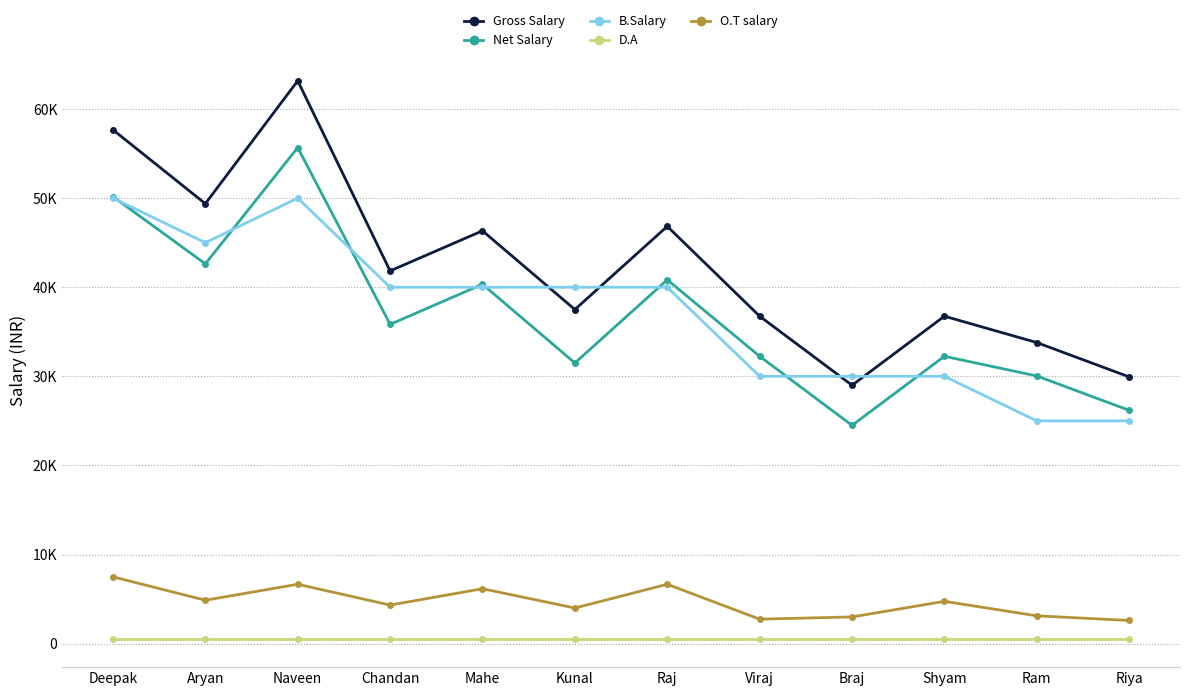

What are all the series names shown in the legend?

Gross Salary, Net Salary, B.Salary, D.A, O.T salary